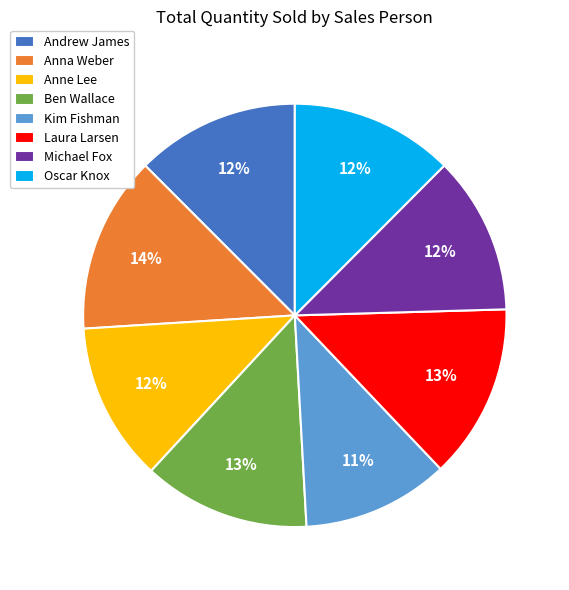

To the nearest percent, what portion does Oscar Knox represent?

12%